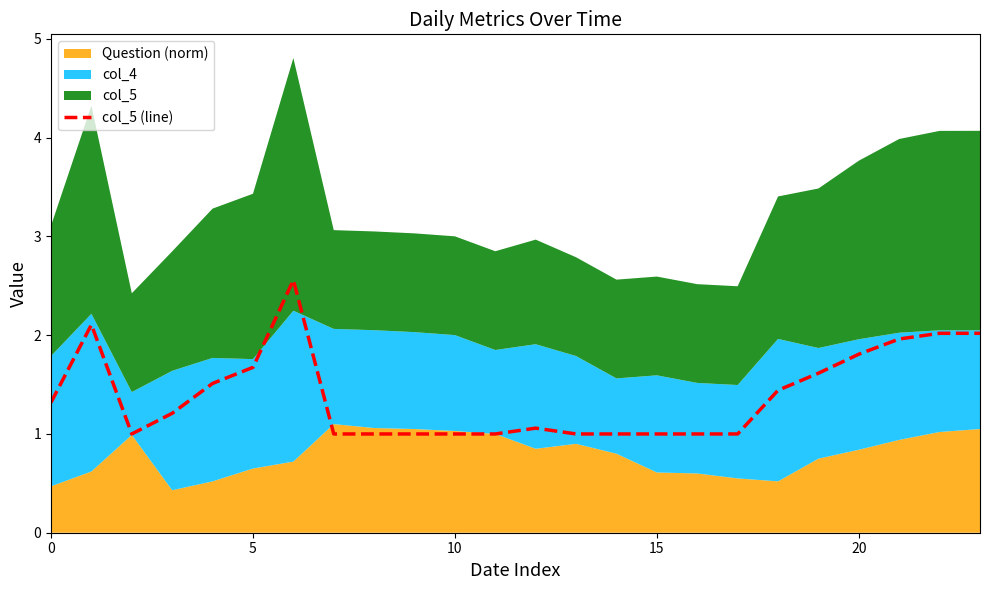

What is the lowest value of the col_5 (line) series?

1.0